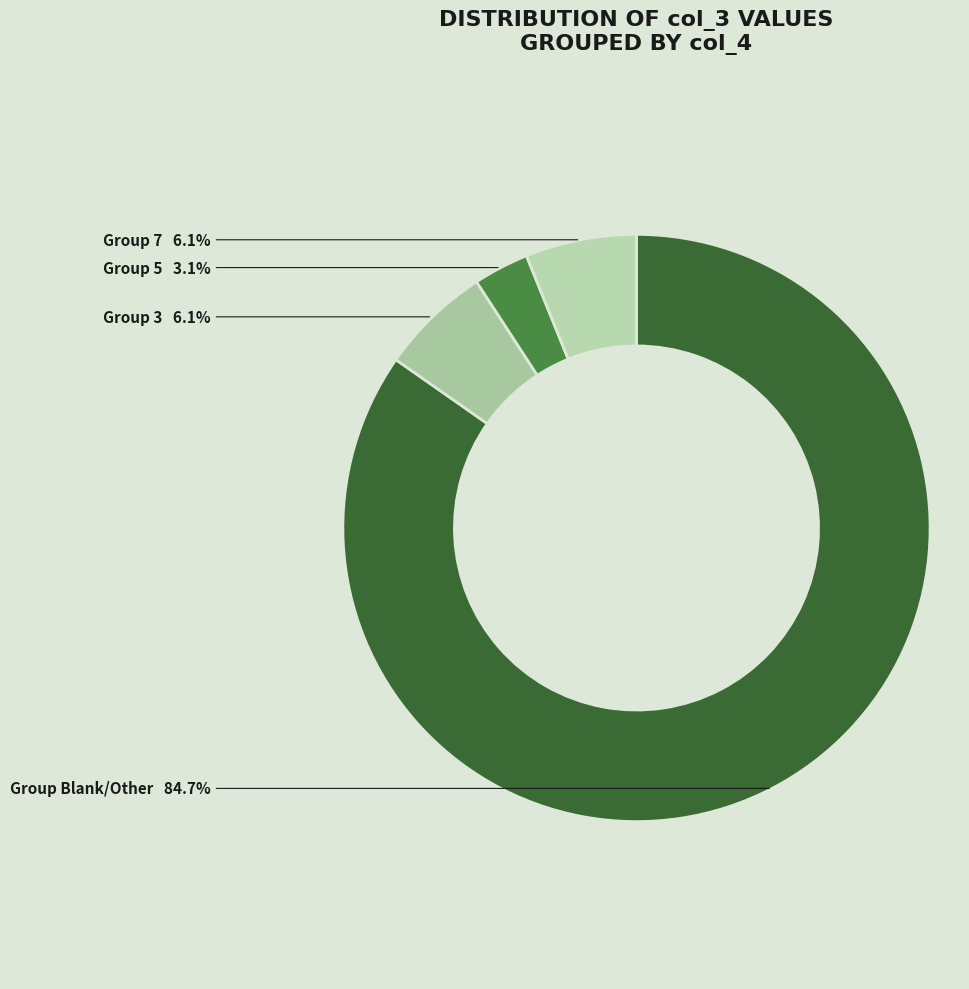

Count the number of slices in the pie.

4